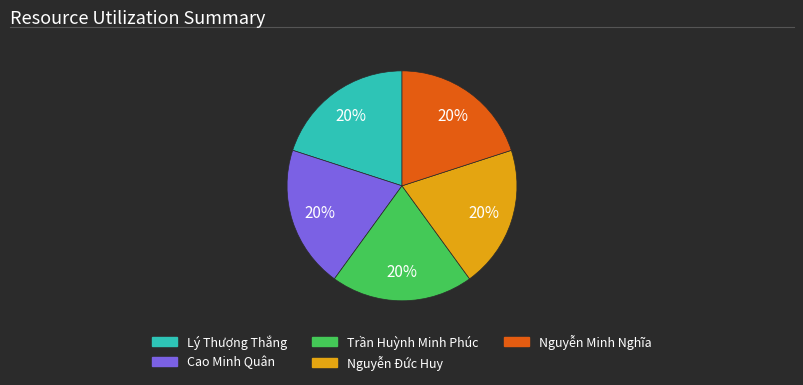

Is the sum of Lý Thượng Thắng and Trần Huỳnh Minh Phúc greater than half?

No